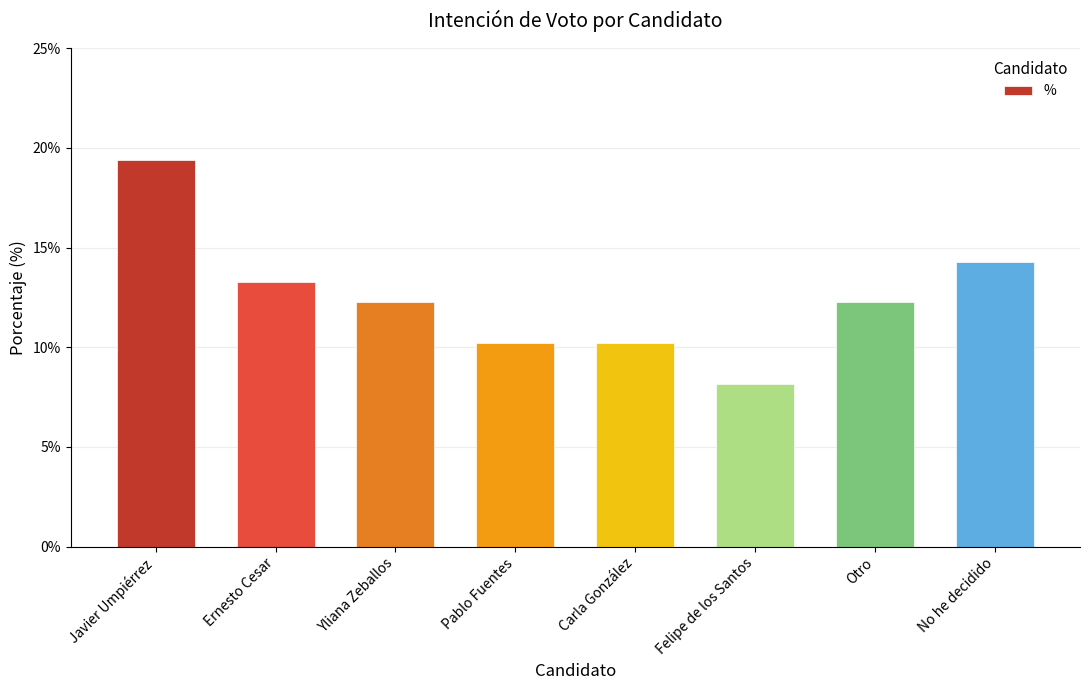

What is the sum of all values?

1.0